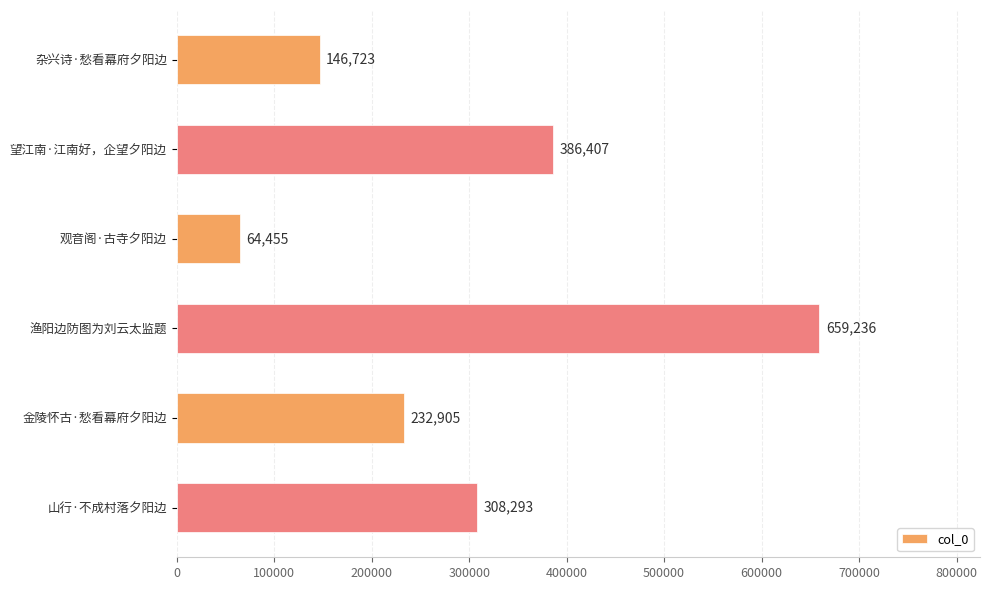

How many bars are there in total?

6